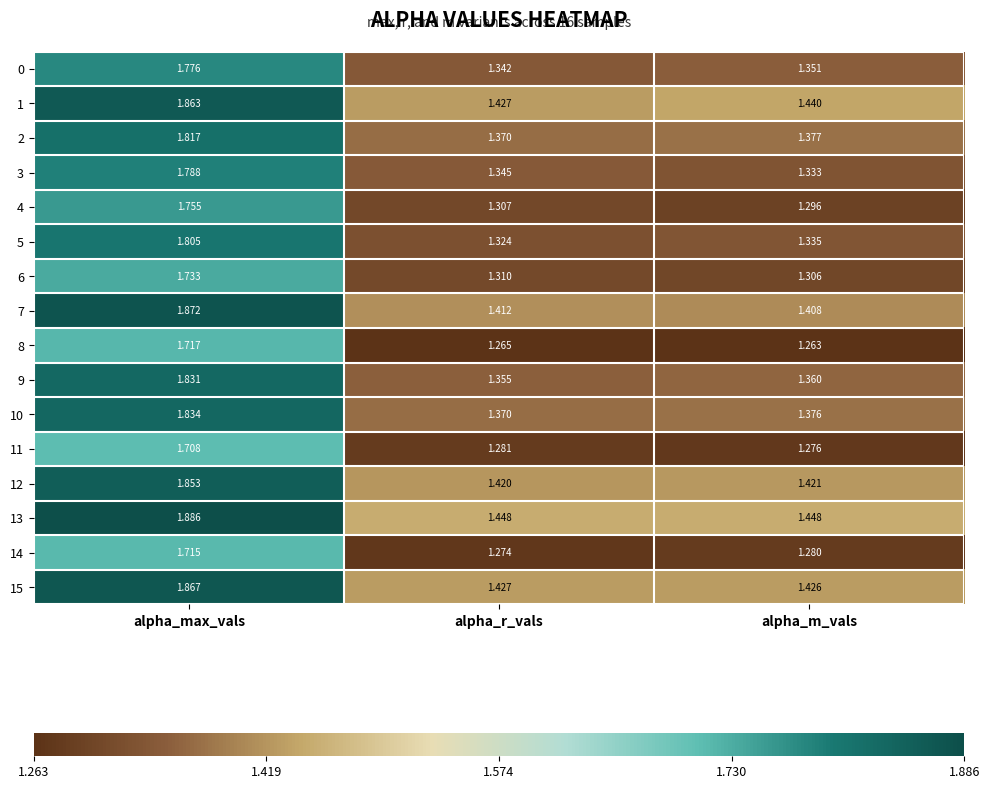

Is the value of 9 at alpha_r_vals greater than the value of 10 at alpha_max_vals?

No